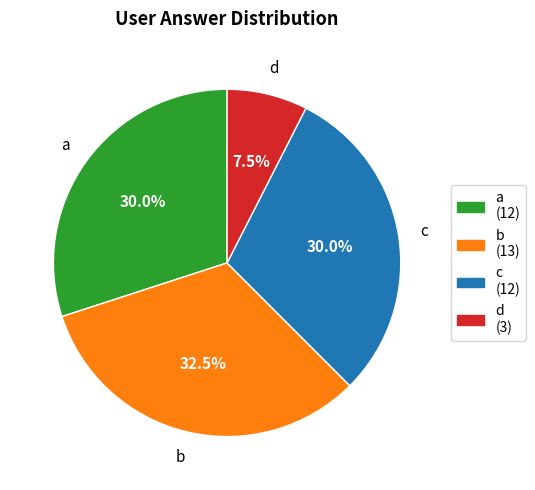

Combined, do c and d account for over 50%?

No